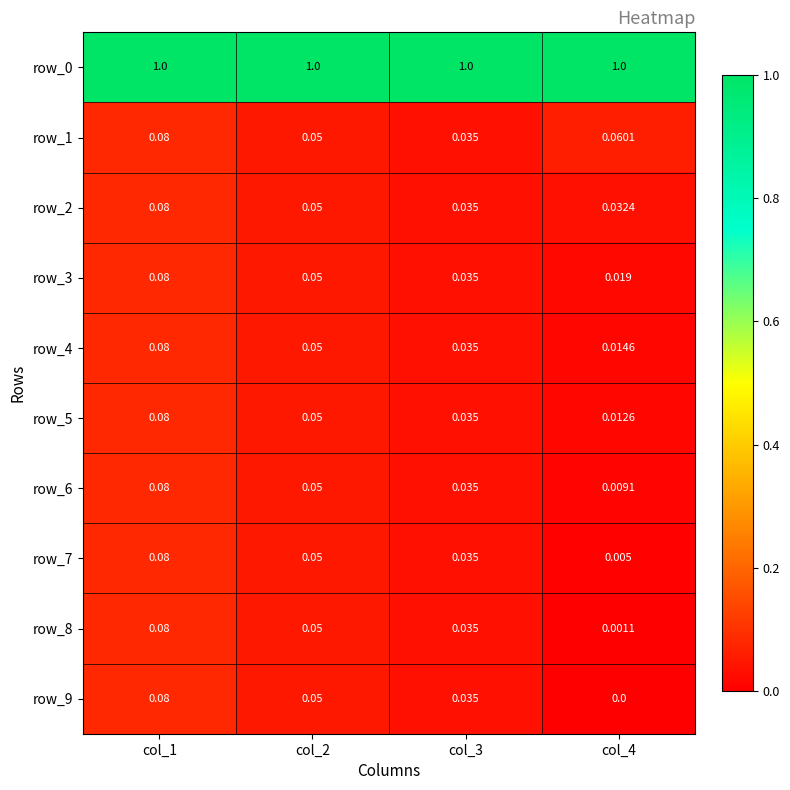

At which category is the sum across all series the highest?

col_1